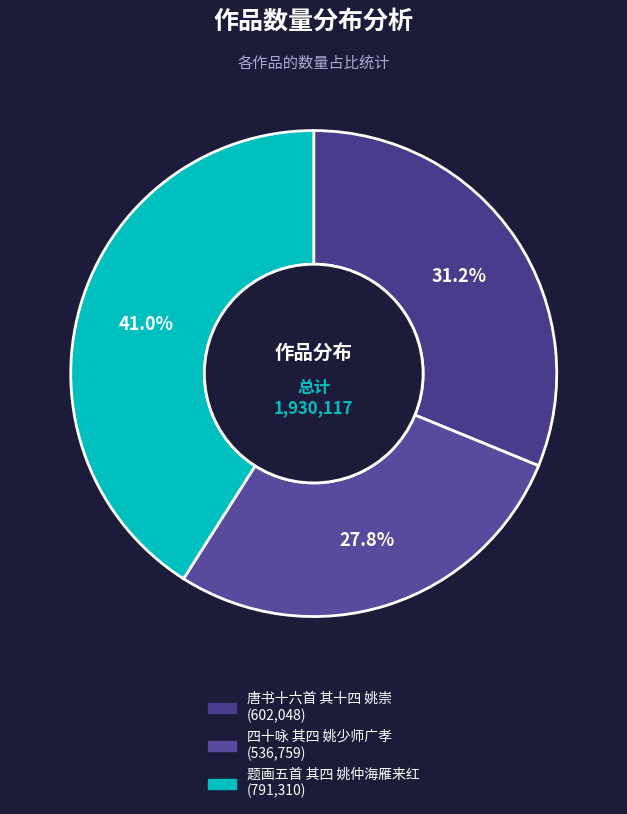

Is there any slice that represents more than half of the pie?

No